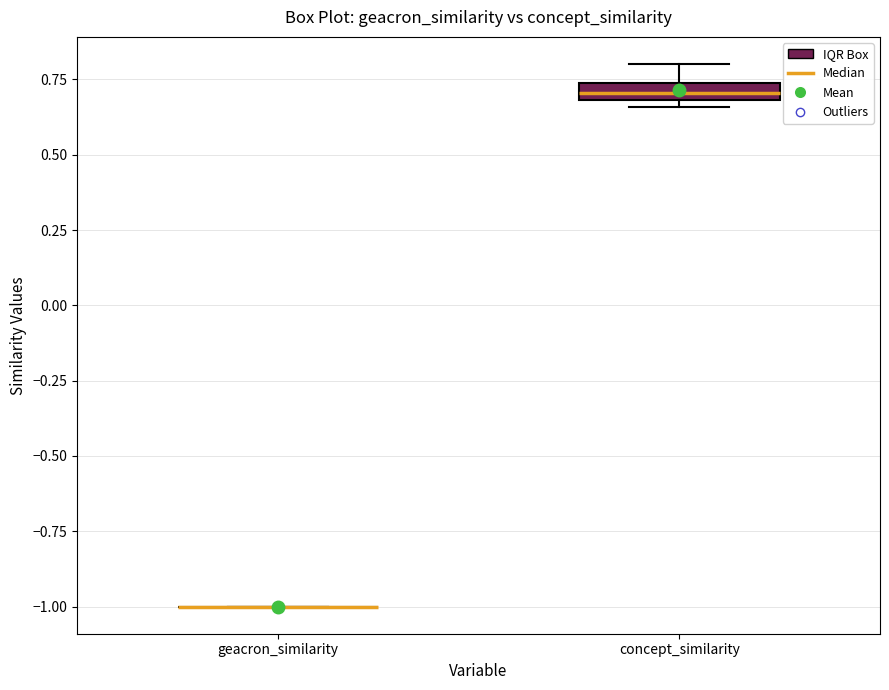

Comparing the boxes themselves (not the whiskers), which one is the tallest?

concept_similarity